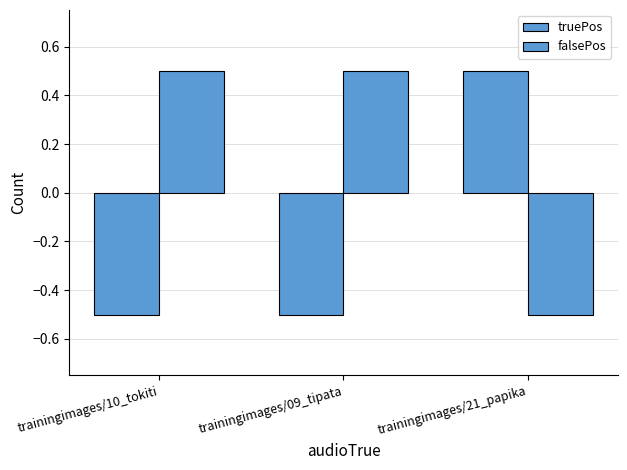

What is the difference between the highest and lowest values at trainingimages/09_tipata?

1.0